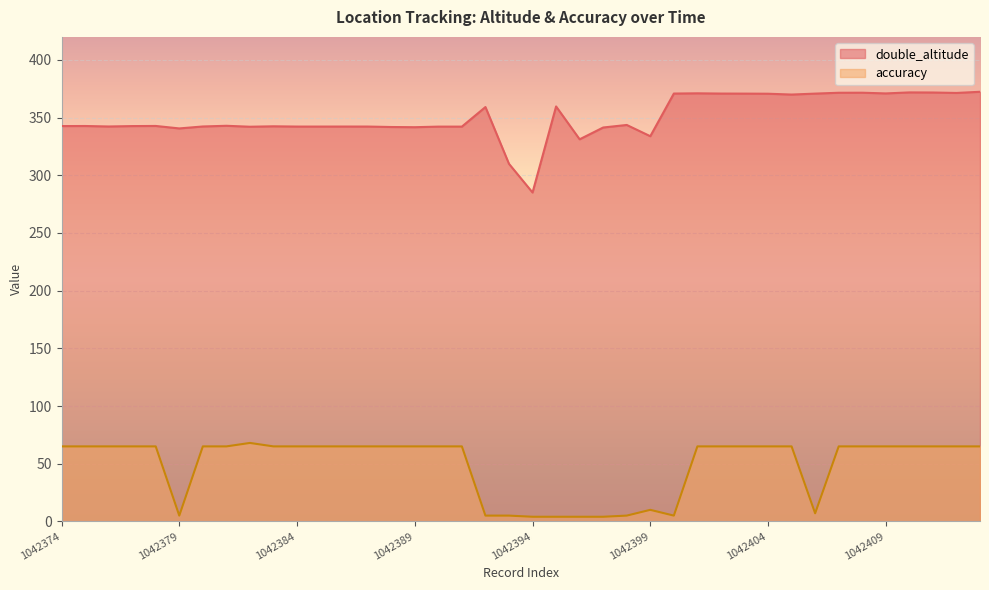

Rank the series by their maximum value, from highest to lowest.

double_altitude, accuracy